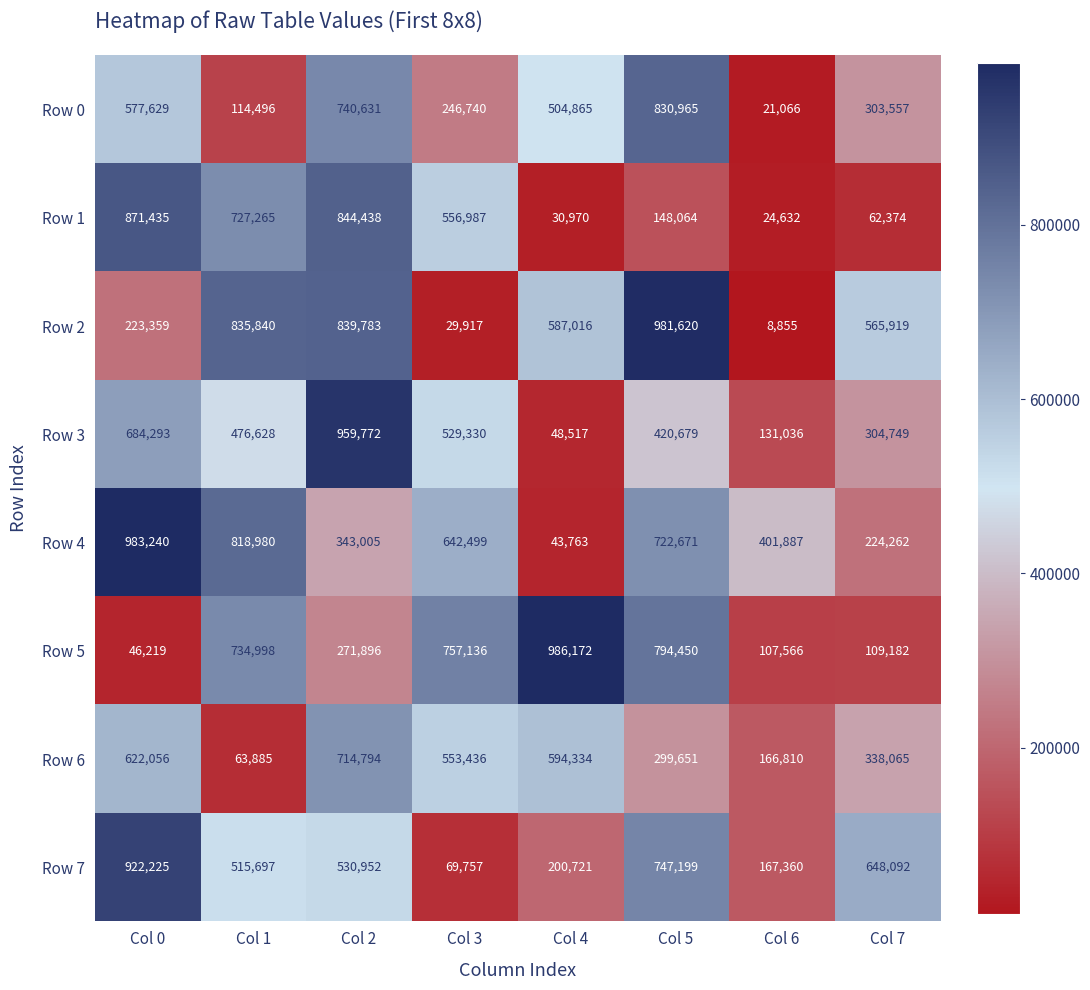

What is the maximum value shown in the chart?

986172